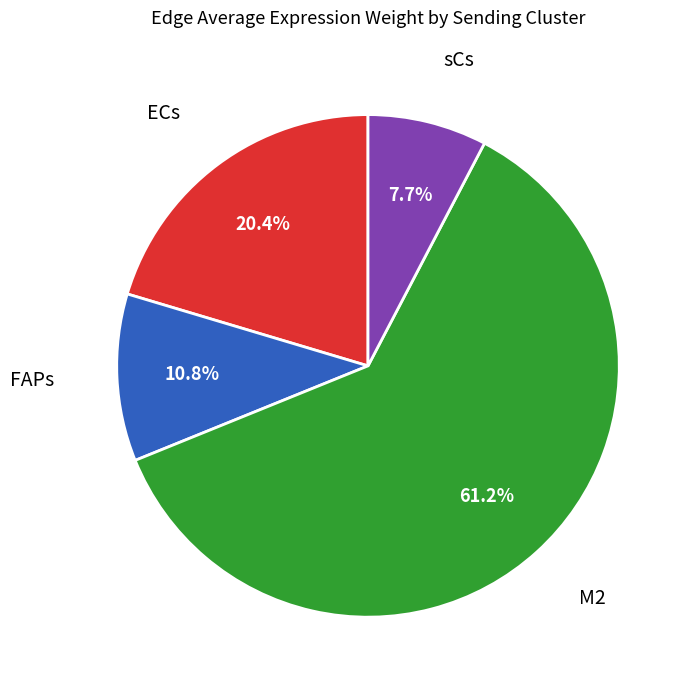

Which slice represents more than half of the pie?

M2